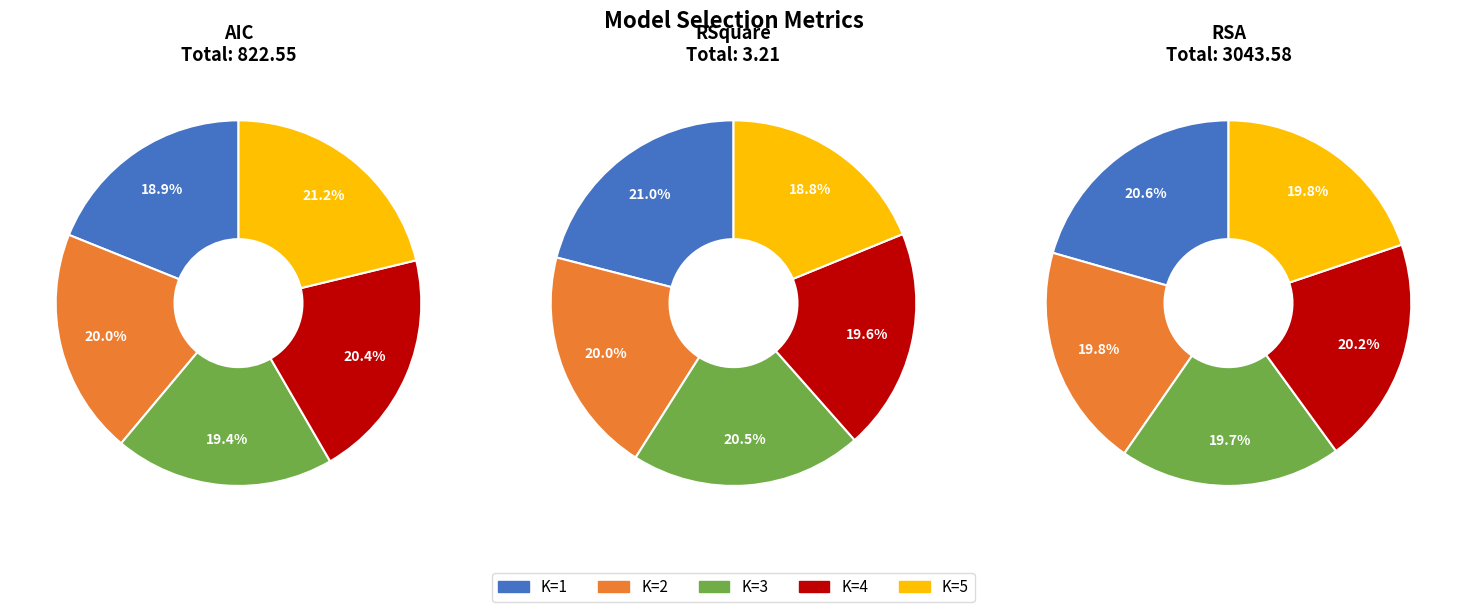

Combined, do K=2 and K=1 account for over 50%?

No